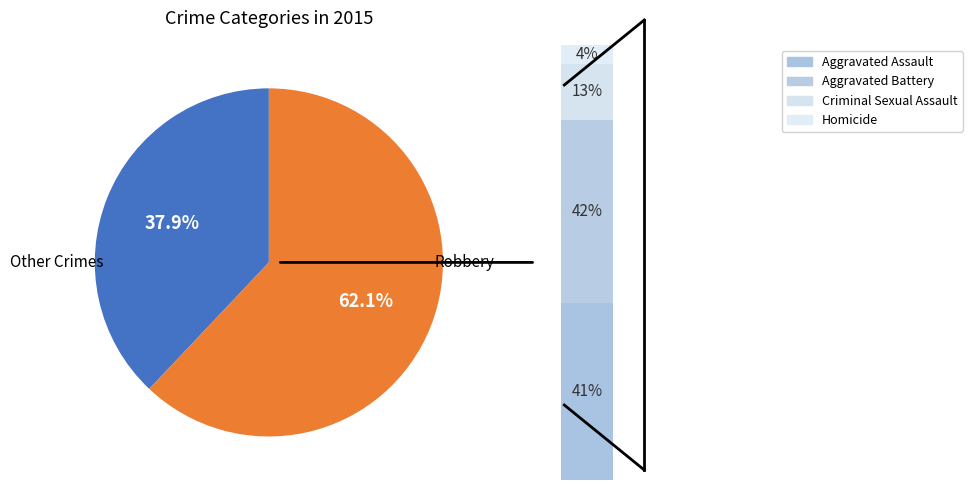

Combined, what portion of the pie is Aggravated Battery and Criminal Sexual Assault?

34.0%